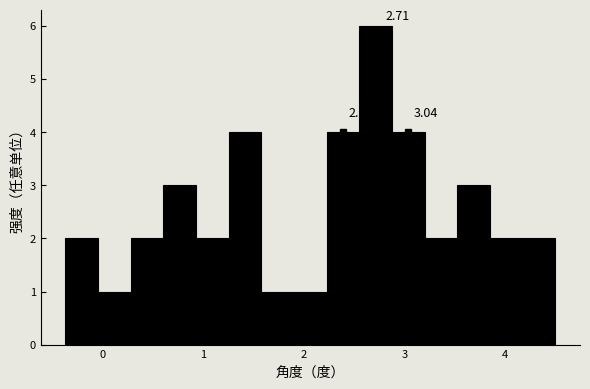

Read against the x-axis, roughly where is the centre of the tallest bar?

2.7